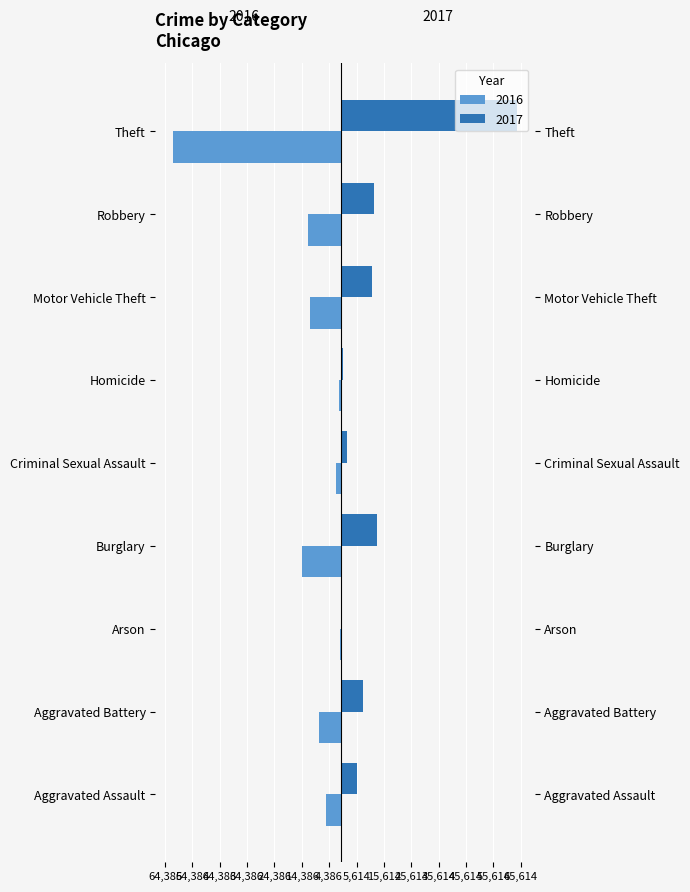

How many groups of bars are there?

9